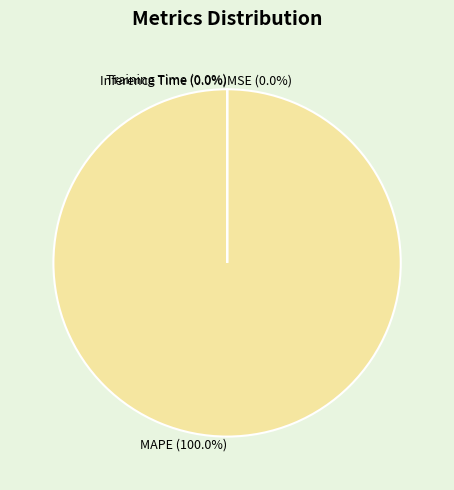

Does MAPE represent more than half of the total?

Yes